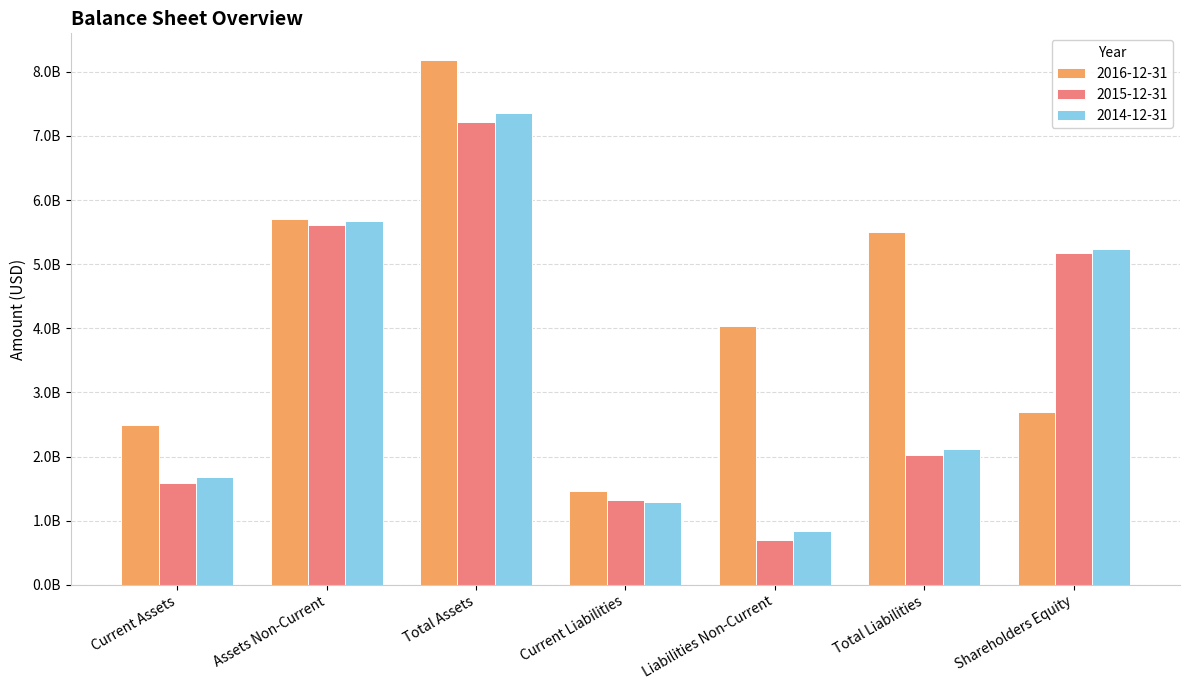

At which category is the sum across all series the highest?

Total Assets